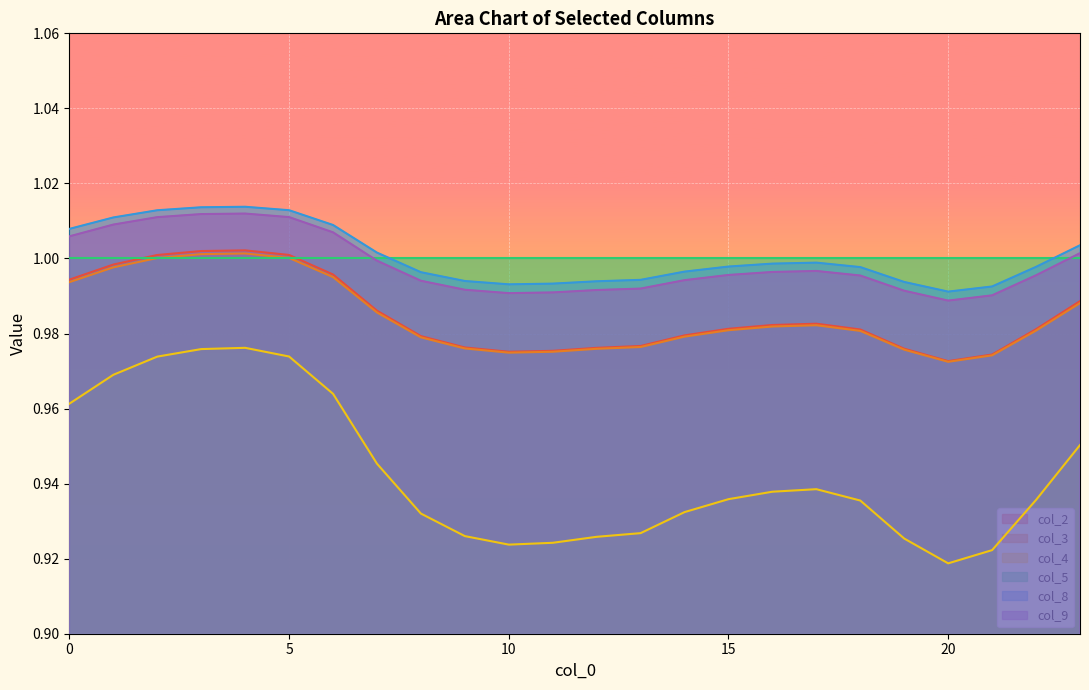

How many lines are shown in the chart?

6